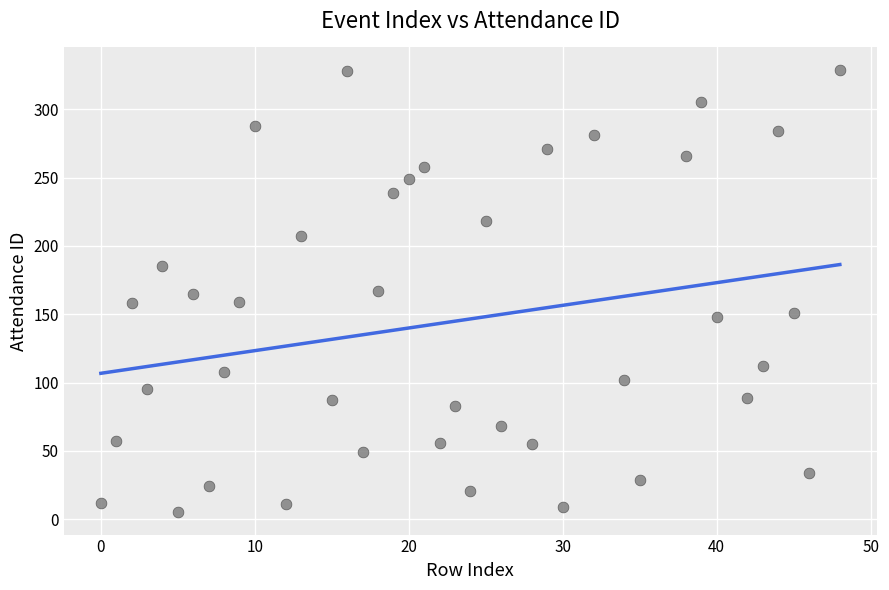

What is the range of Y values (max minus min)?

324